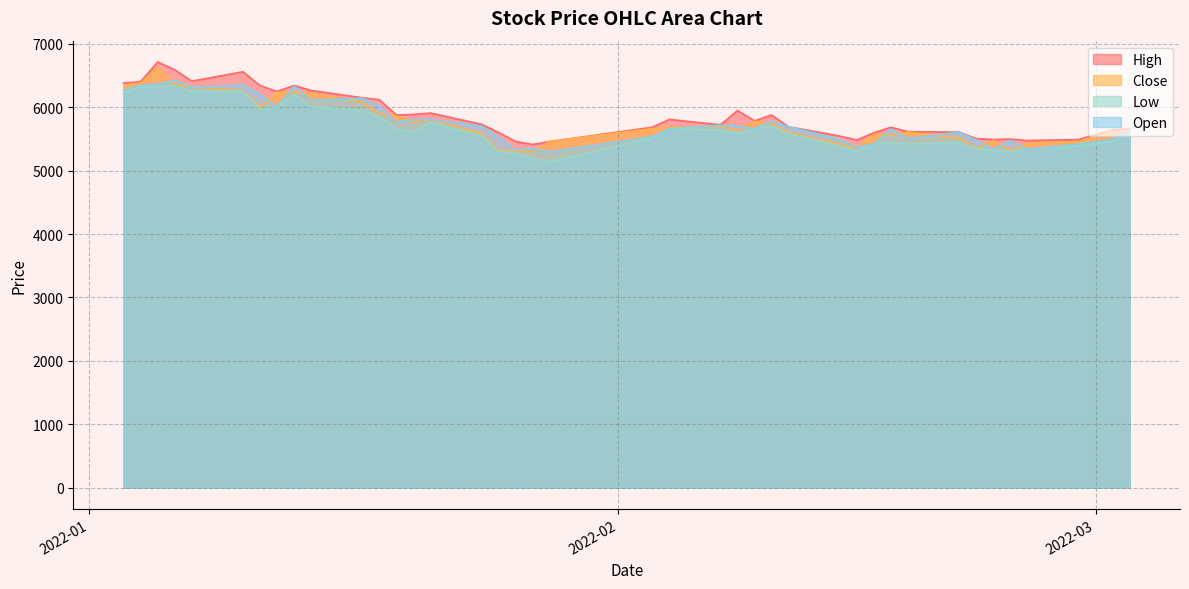

Which series has the largest total across all categories?

High